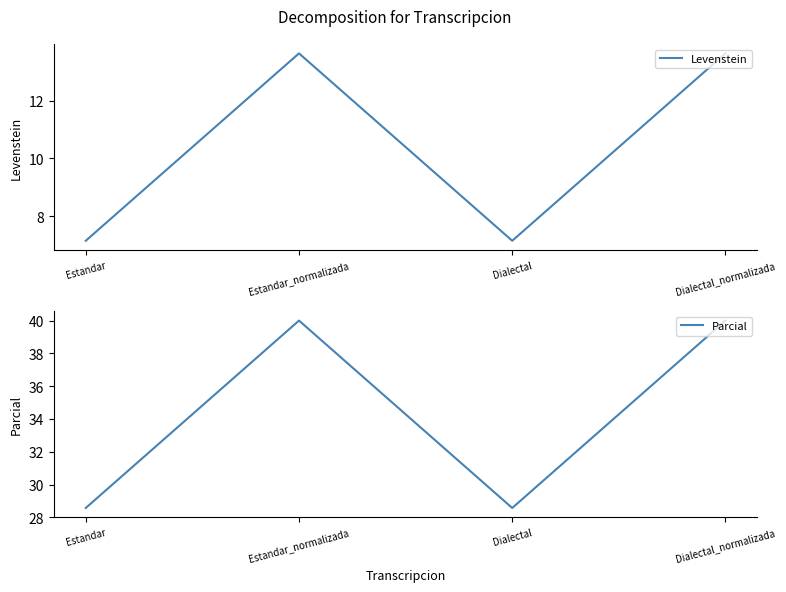

Between Estandar and Dialectal, which series saw the biggest shift?

Levenstein